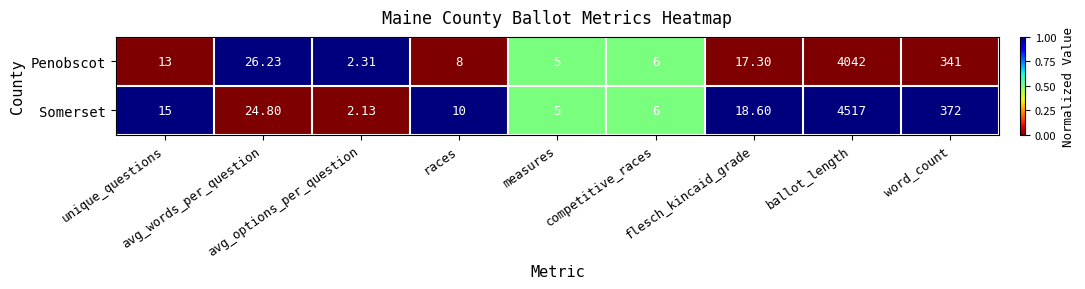

Which series has the largest total across all categories?

Somerset